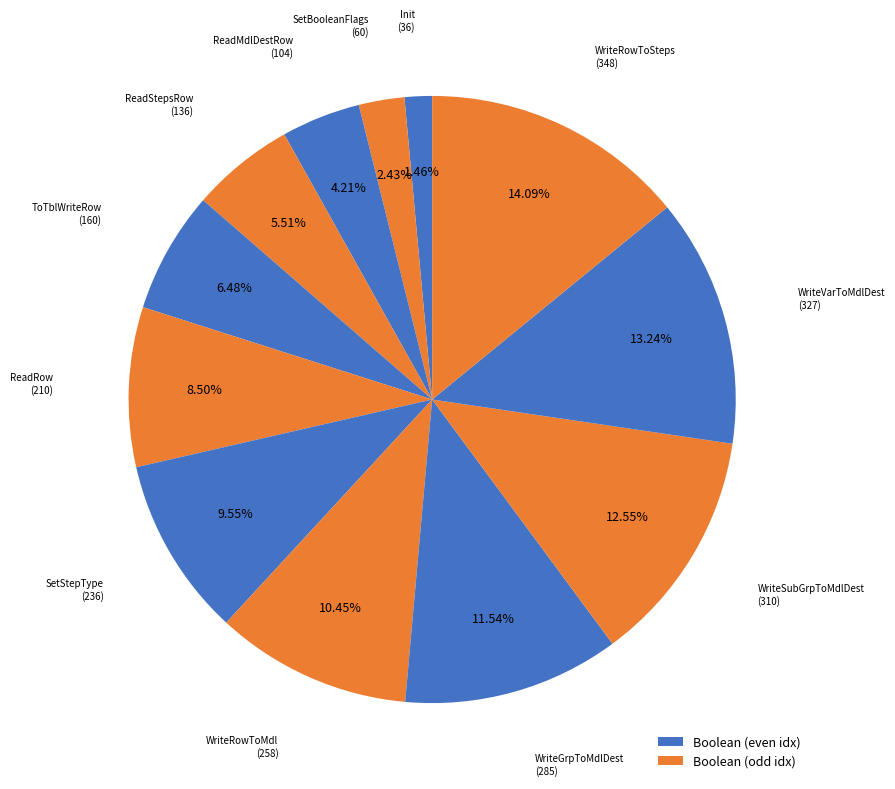

How many slices are in this pie chart?

12